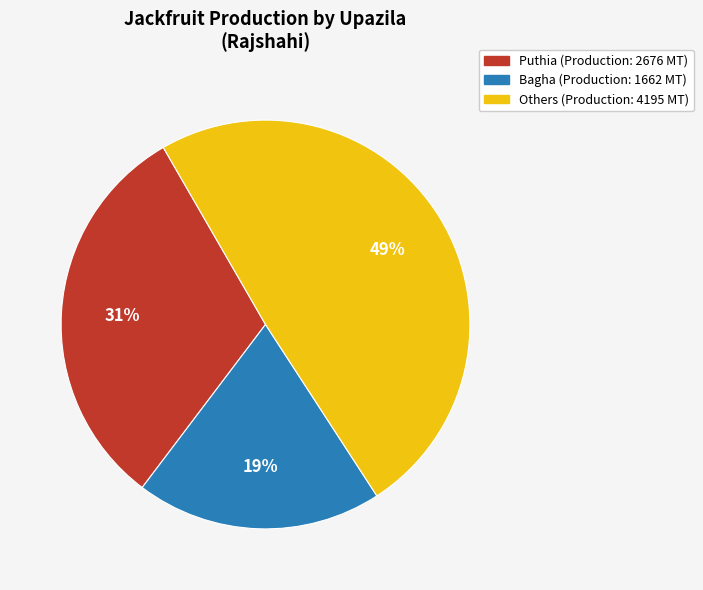

Does any single category account for the majority?

No